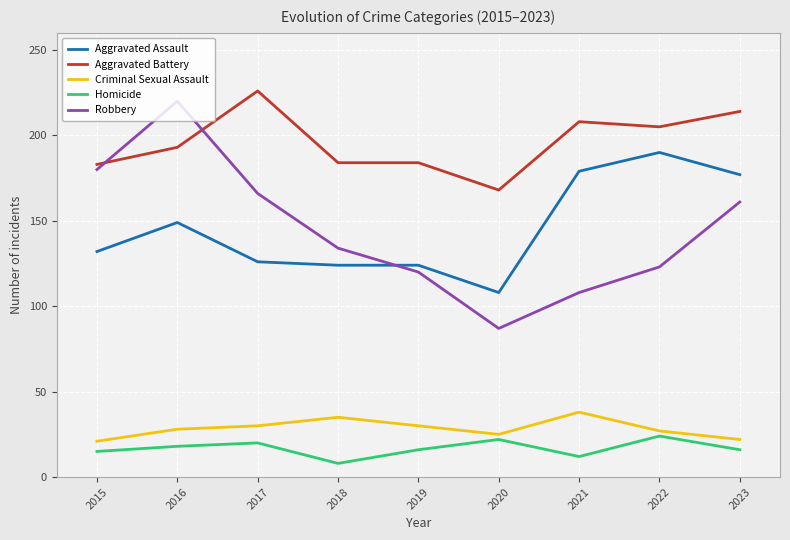

At which category does Robbery reach its first local valley?

2020